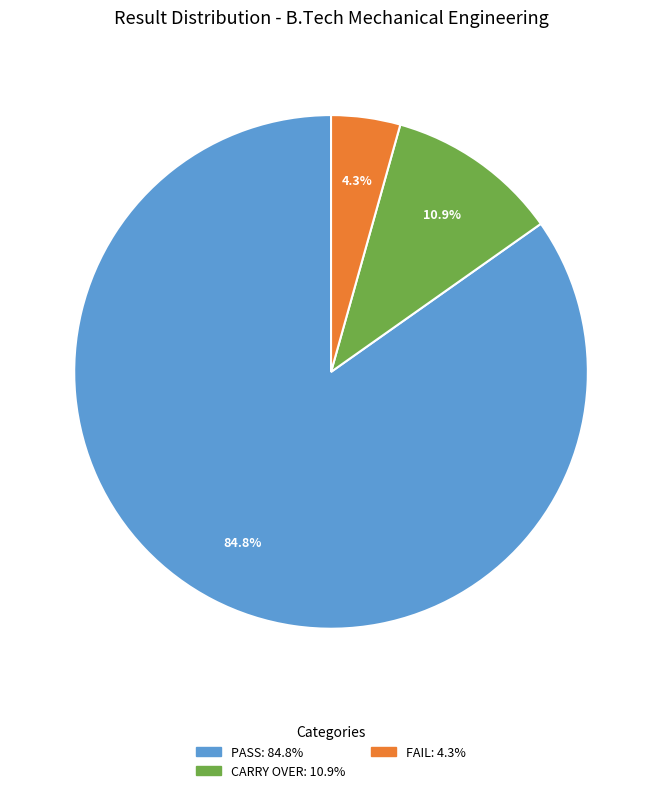

How many segments does this pie chart have?

3